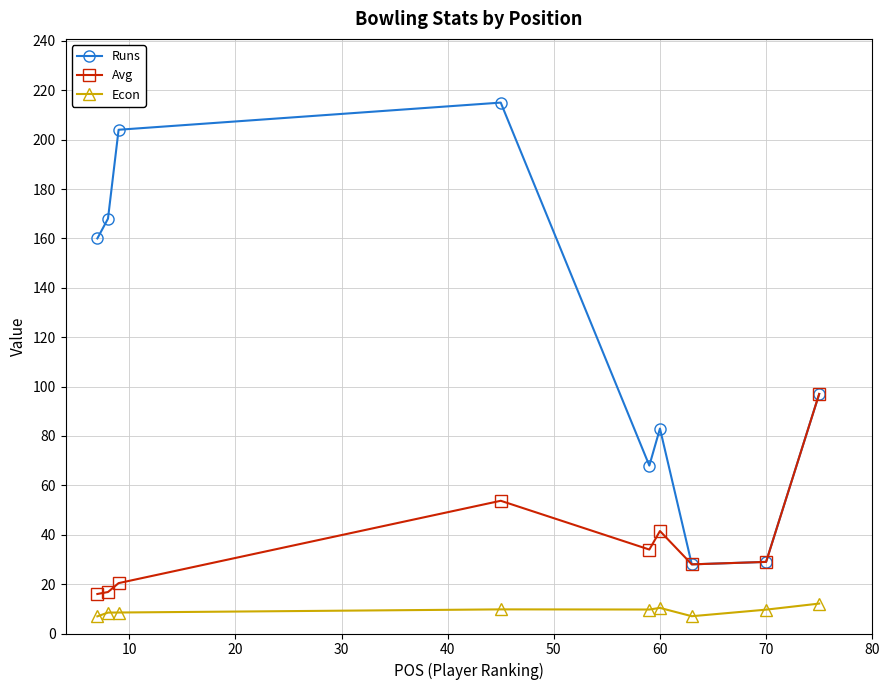

Which series has the largest total across all categories?

Runs